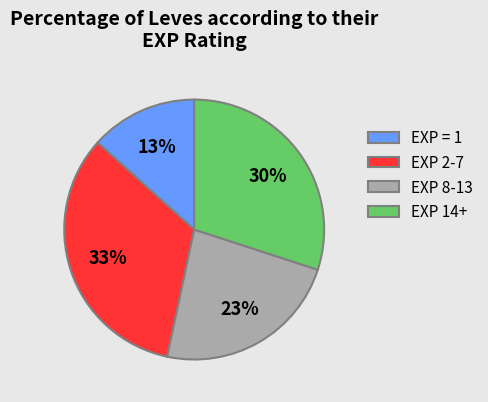

How many segments does this pie chart have?

4